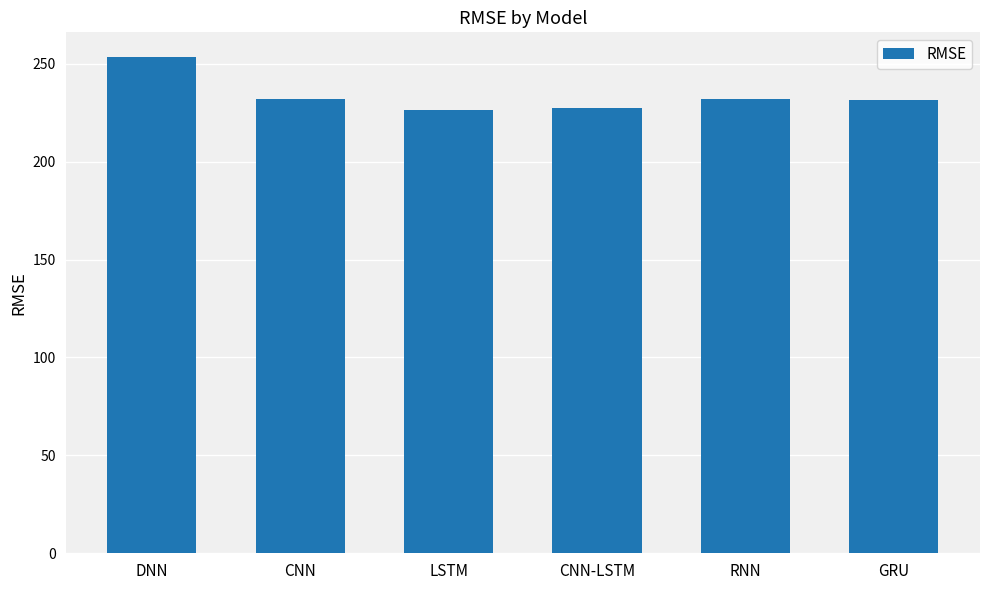

What is the smallest value displayed?

226.4